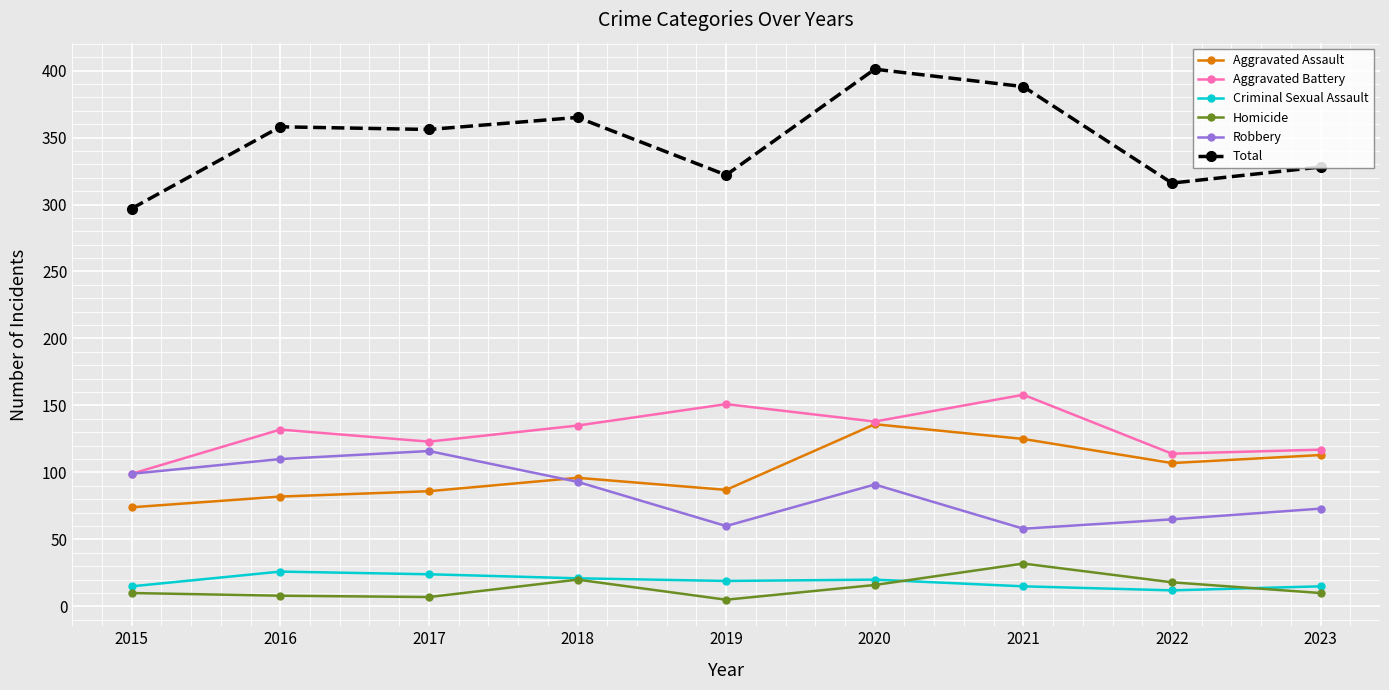

Does the chart have visible grid lines?

Yes